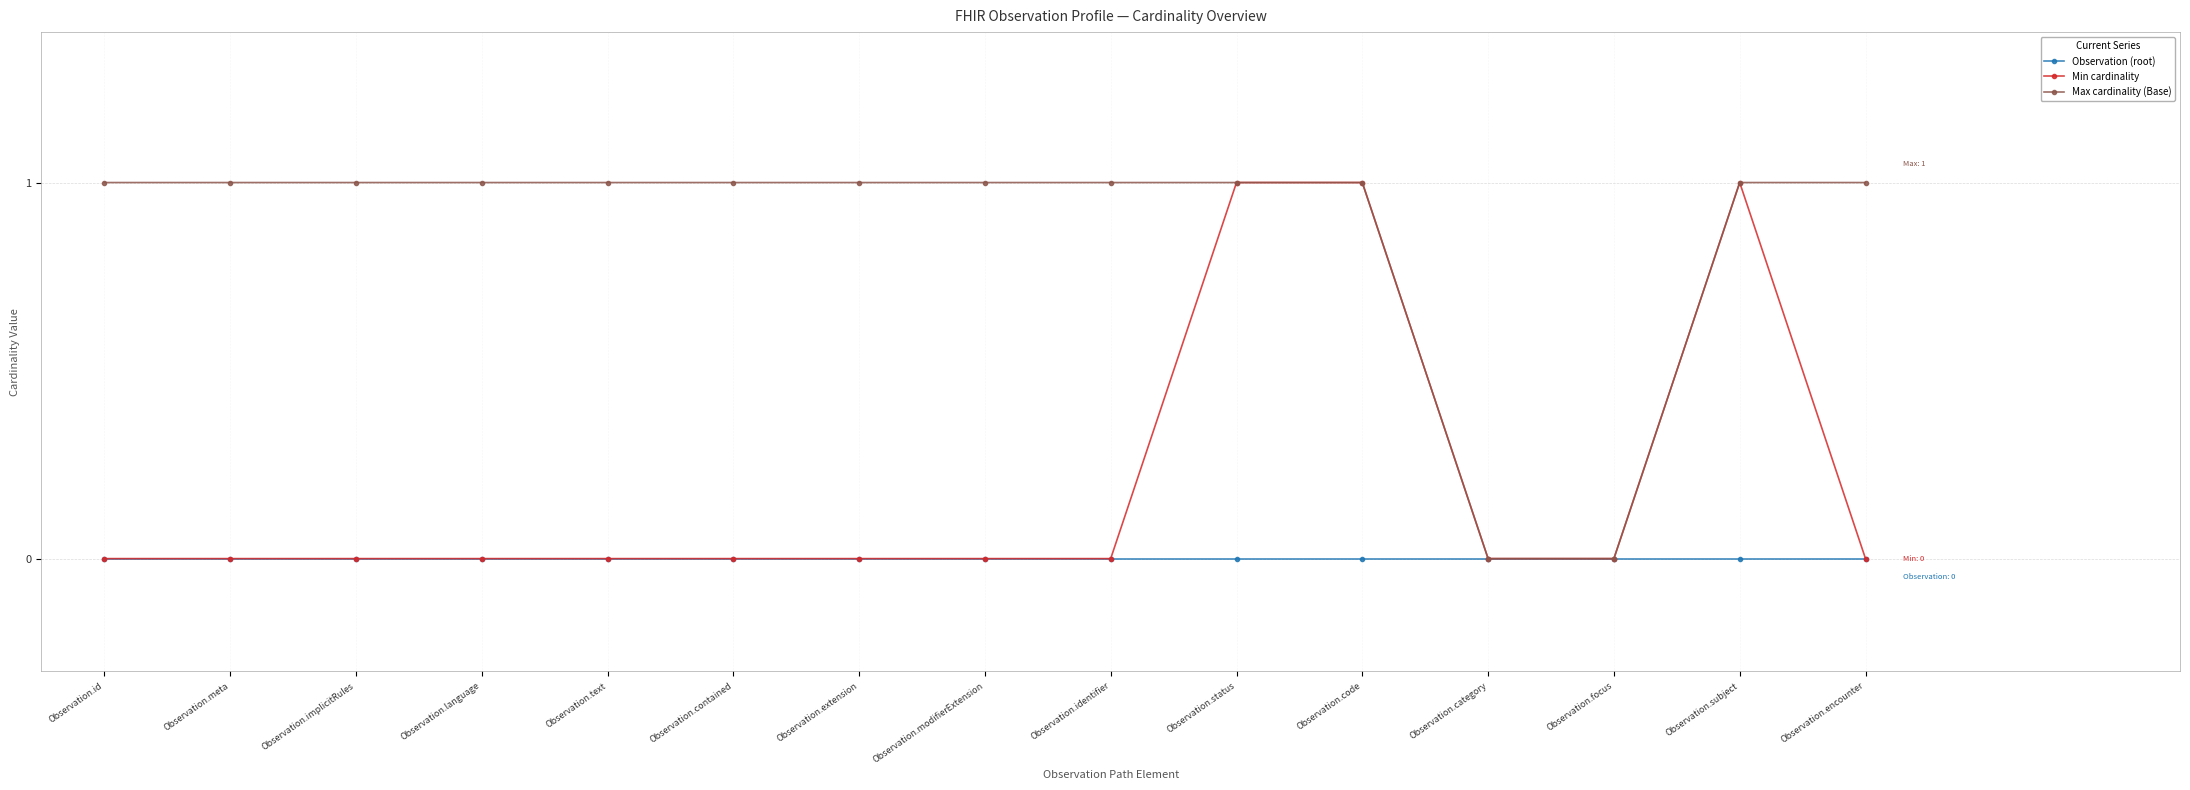

Which series has the largest total across all categories?

Max cardinality (Base)